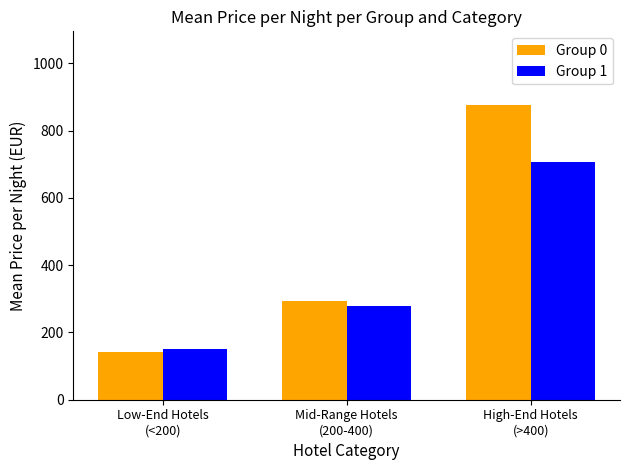

List the series in order of their peak value, highest first.

Group 0, Group 1